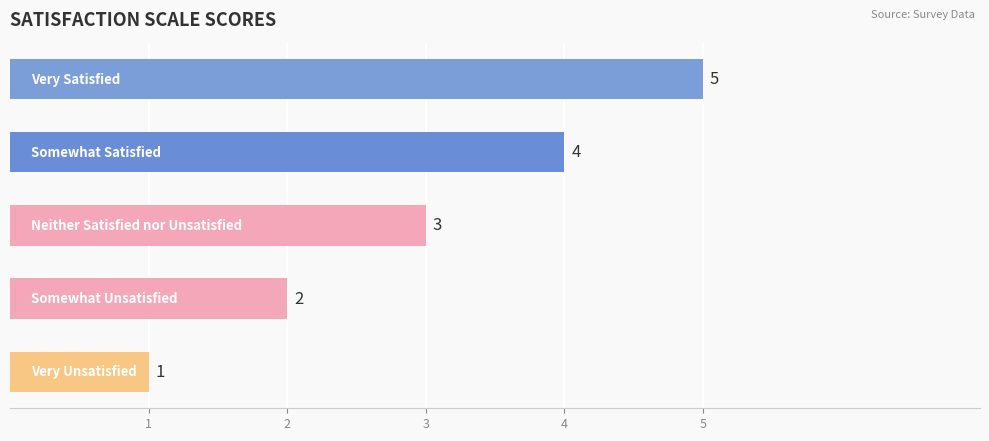

Reading top to bottom, list all the values displayed in this chart.

5	4	3	2	1